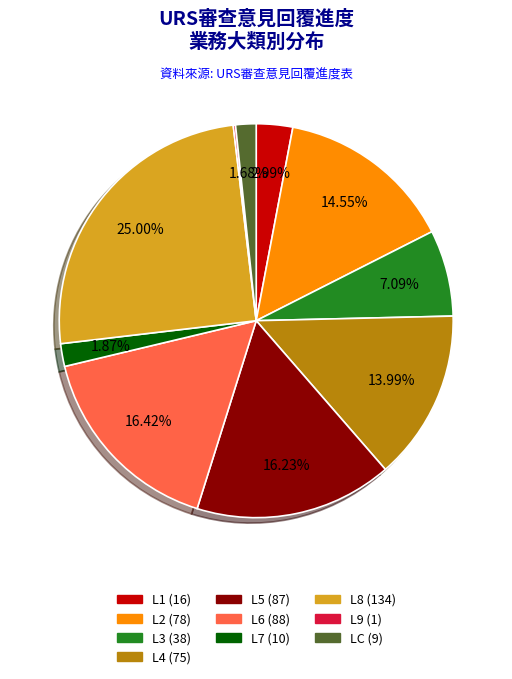

Does L7 account for over 50% of the chart?

No